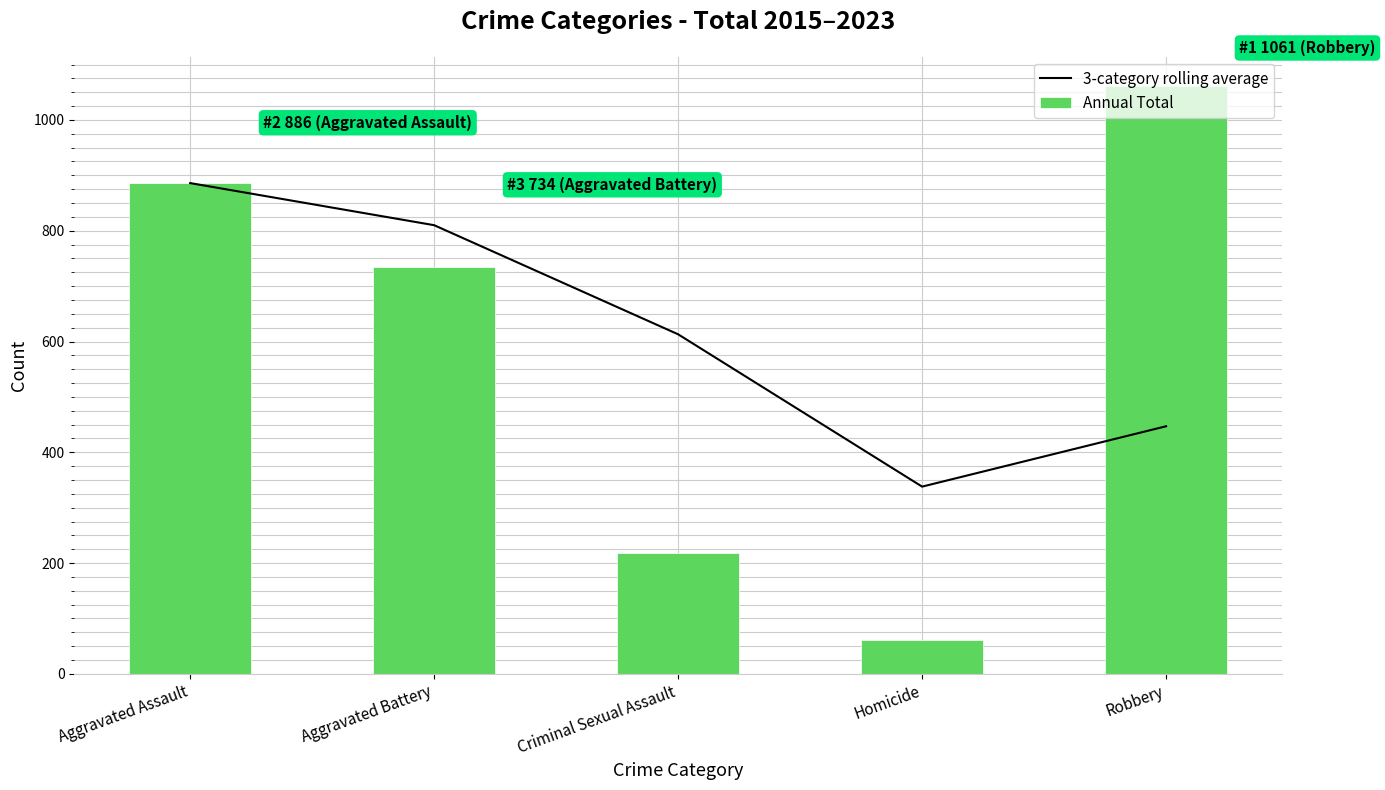

What is the approximate value of Annual Total at Aggravated Battery, to the nearest 100?

700